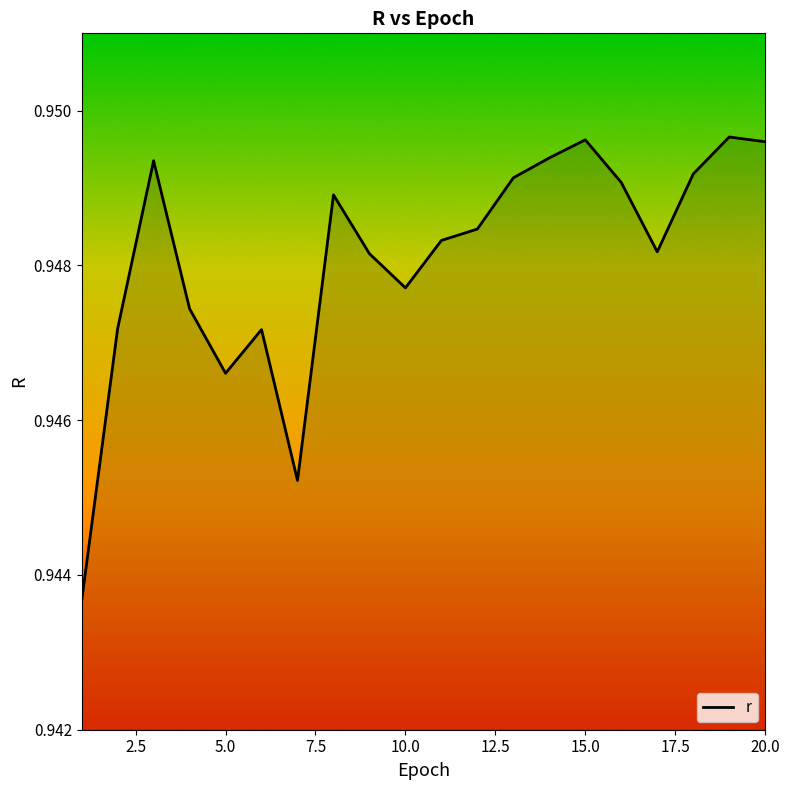

At which category does the data reach its first local valley?

5.0